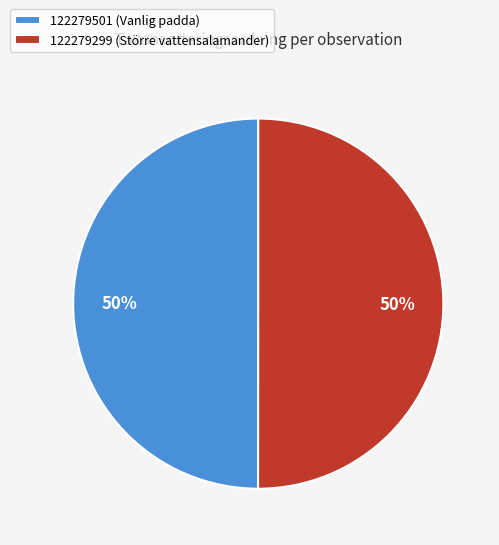

Is it true that 122279299 (Större vattensalamander) is 37% of the pie?

False